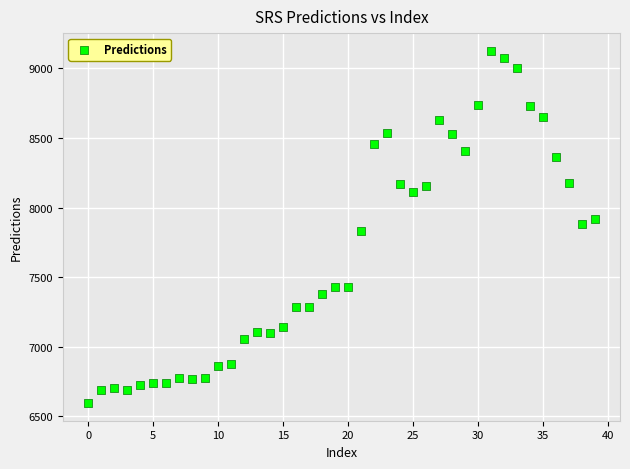

What is the range of Y values (max minus min)?

2531.0